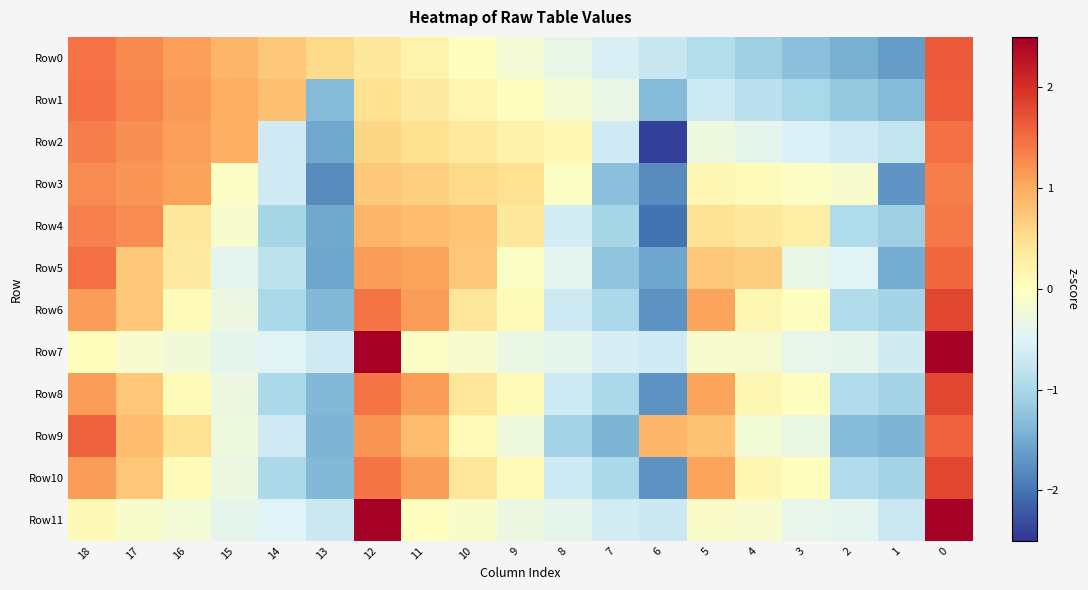

List the series in order of their peak value, lowest first.

Row3, Row4, Row2, Row5, Row9, Row1, Row0, Row6, Row8, Row10, Row11, Row7